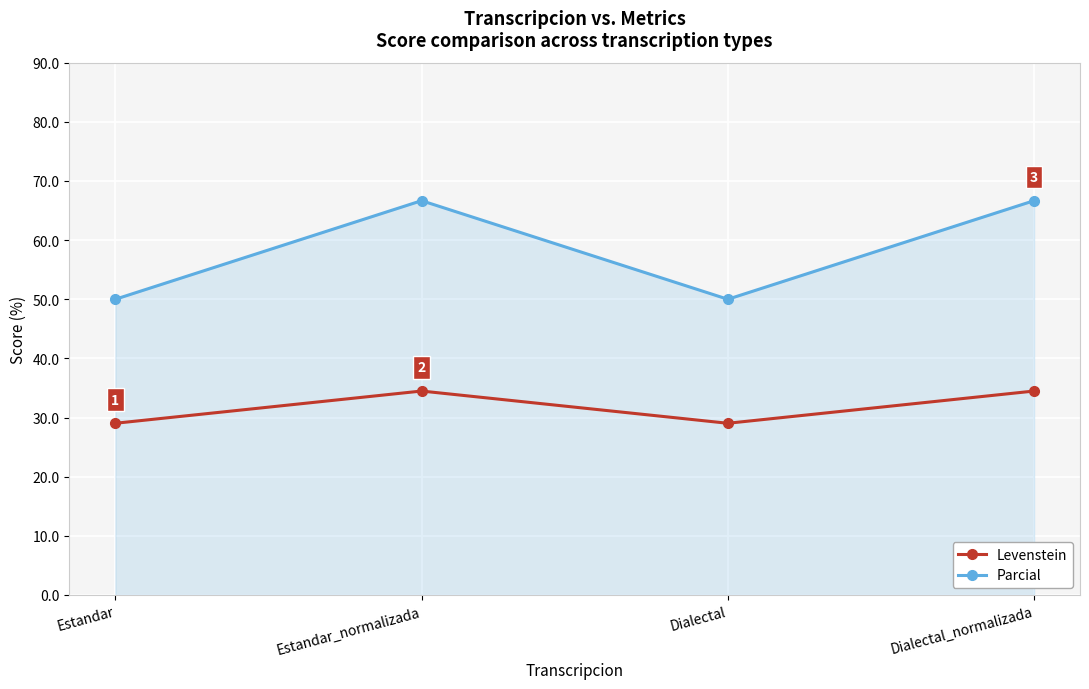

Which series changed the most between Estandar_normalizada and Dialectal?

Parcial